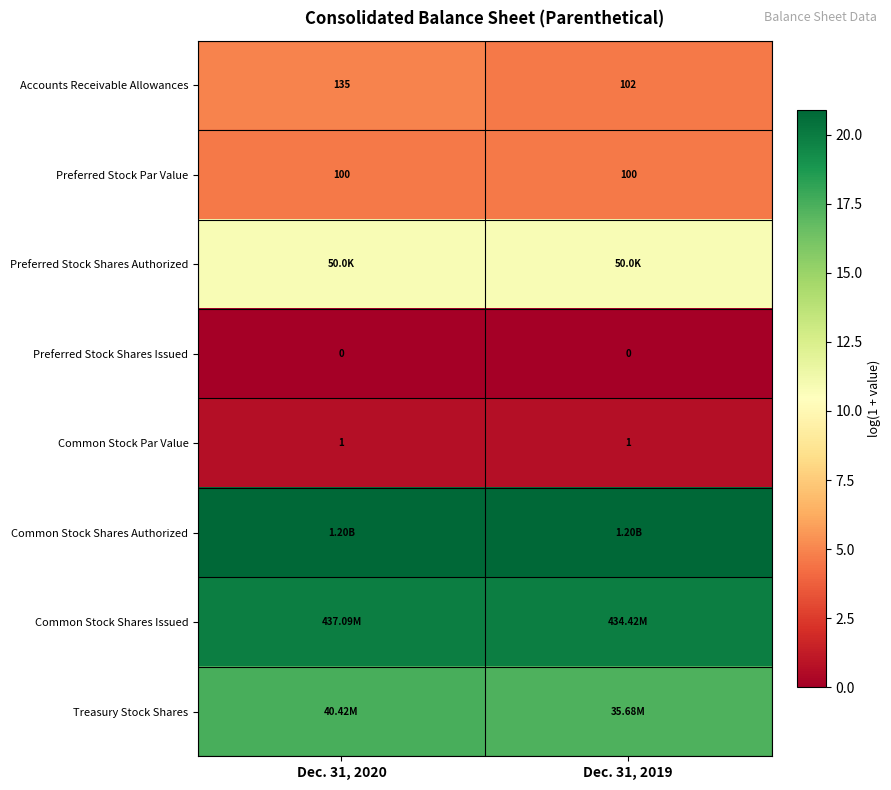

Is the value of Preferred Stock Par Value at Dec. 31, 2019 greater than the value of Common Stock Par Value at Dec. 31, 2019?

Yes